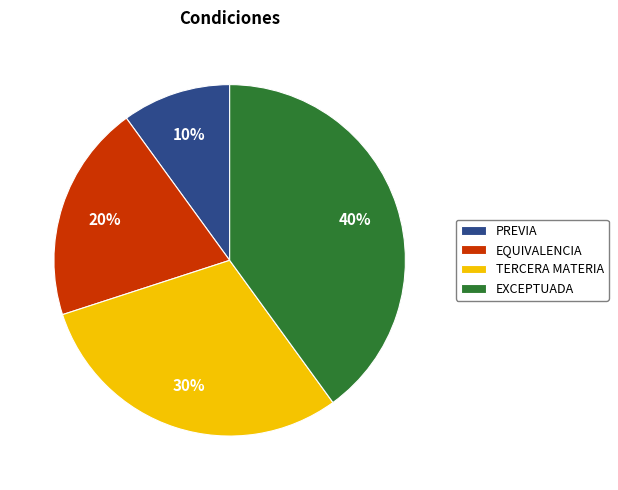

Is there a majority slice in this chart?

No